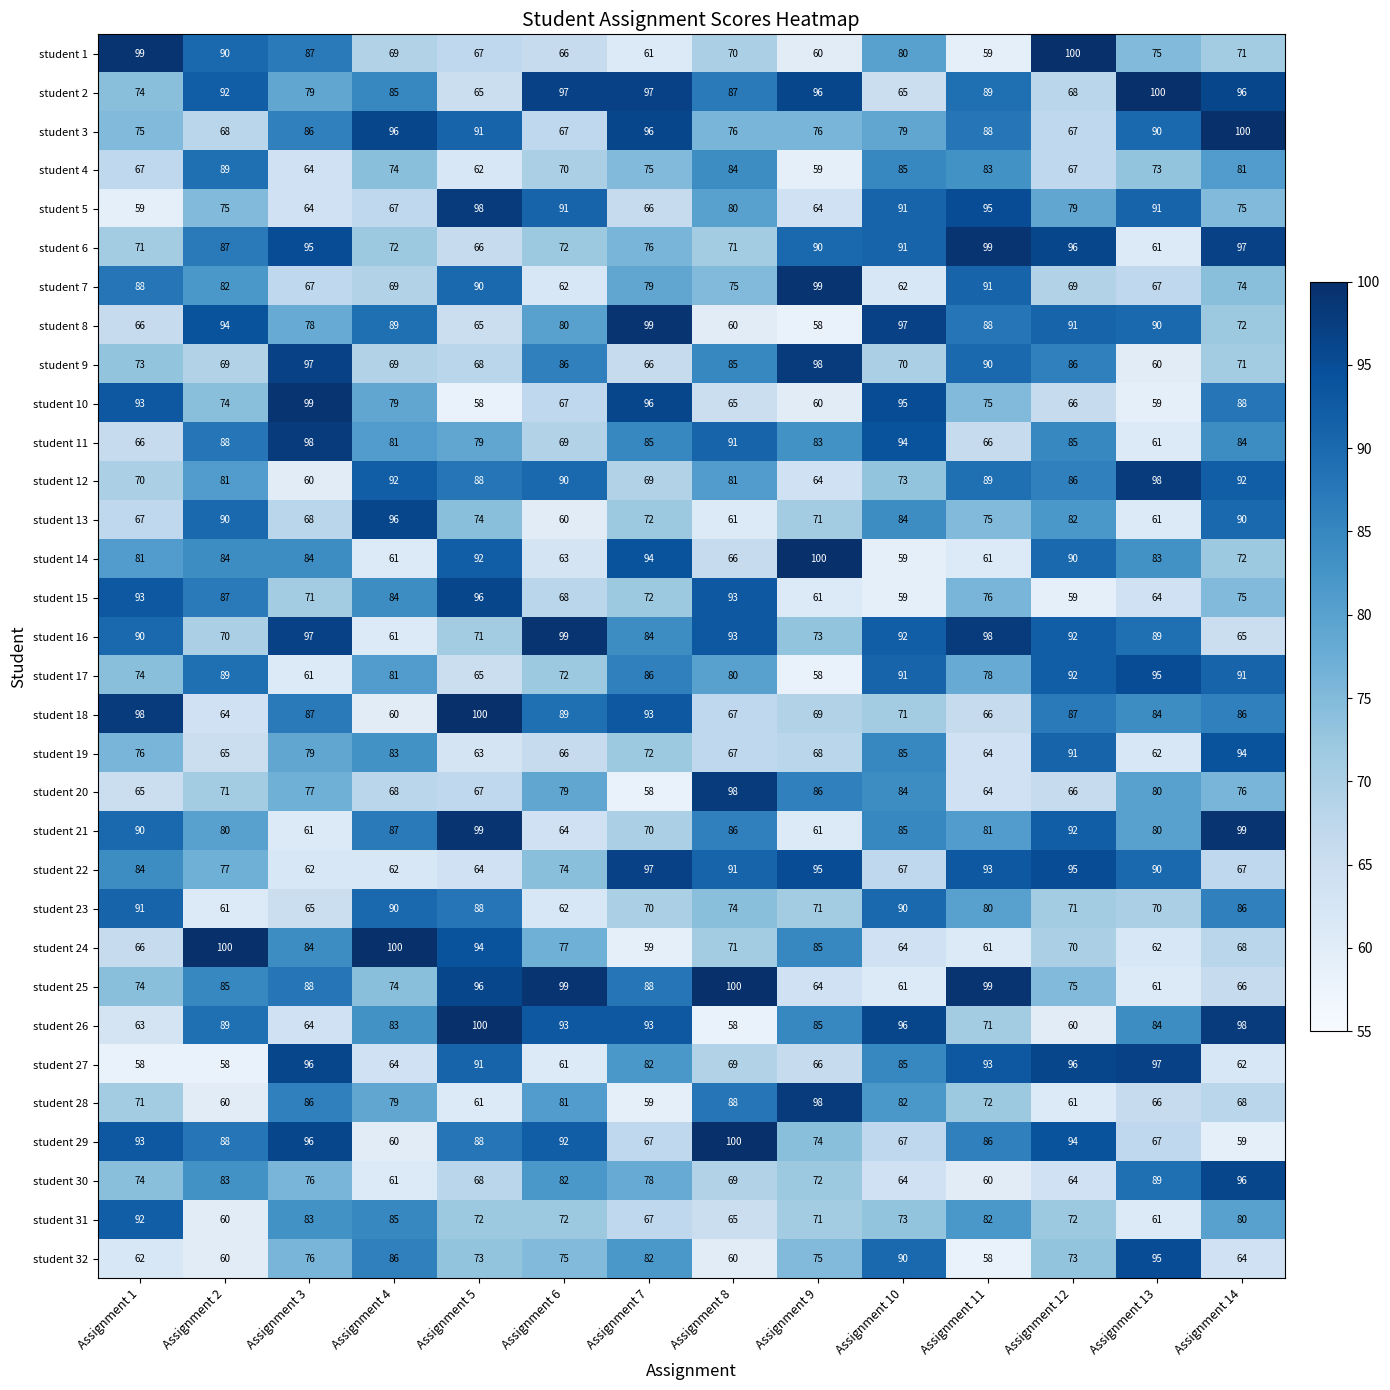

What is the difference between the second highest and minimum values in the student 30 series?

29